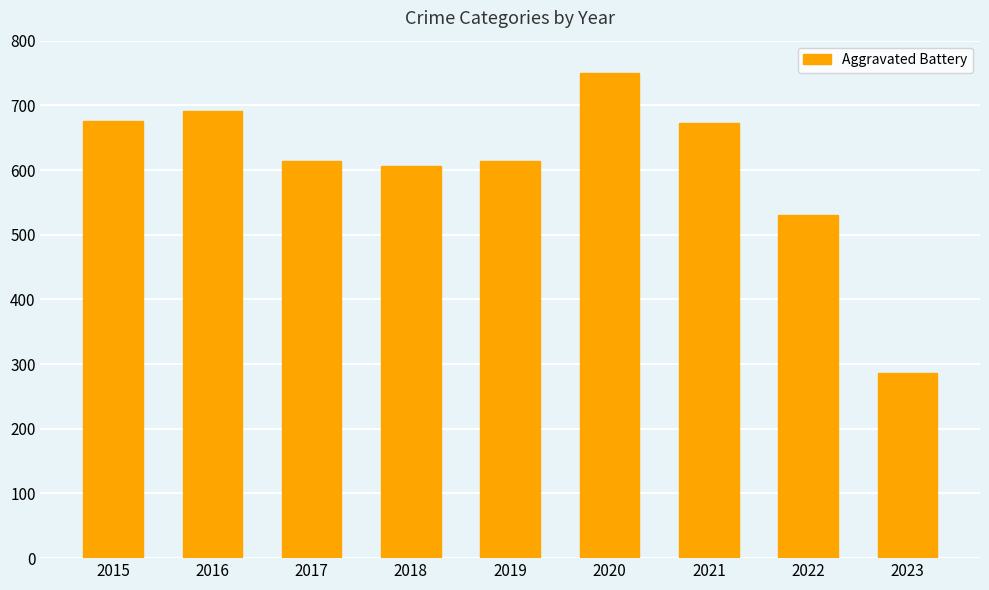

What is the value of the 2nd bar from the left?

691